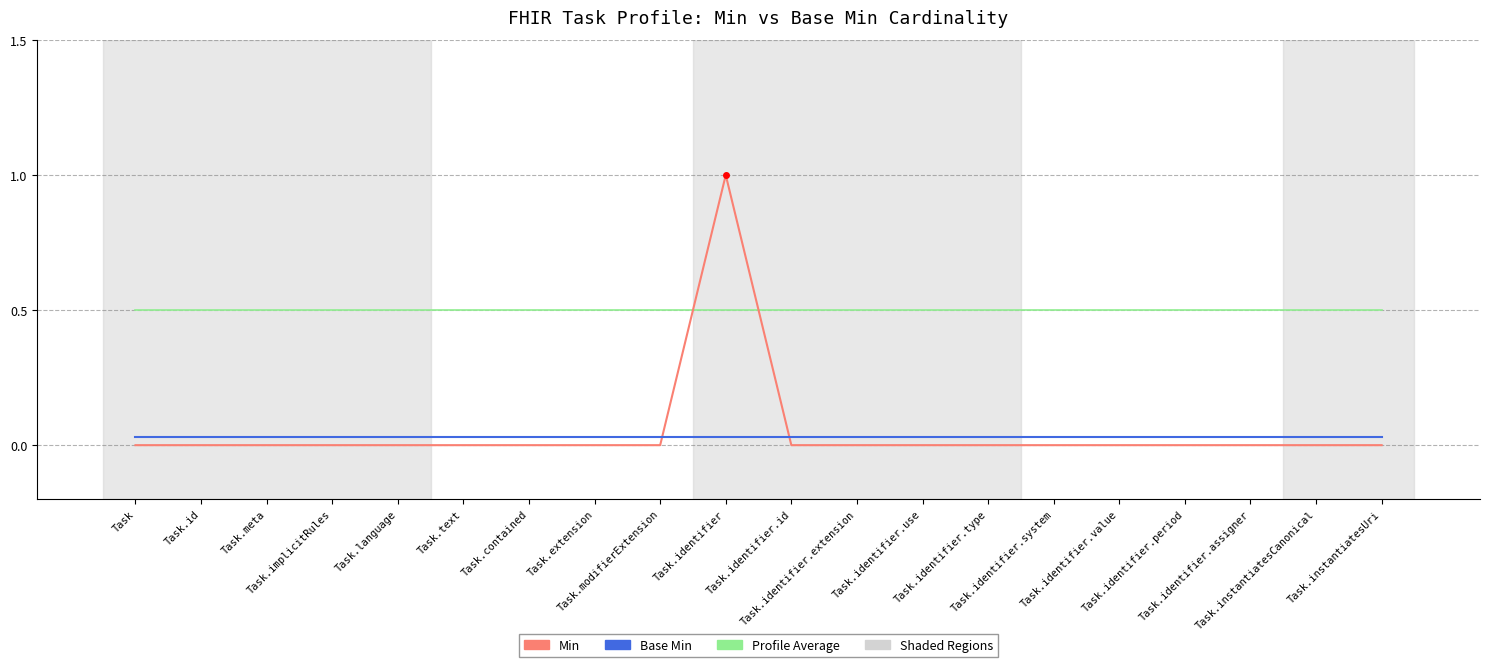

Which category has the lowest value in the Profile Average series?

Task